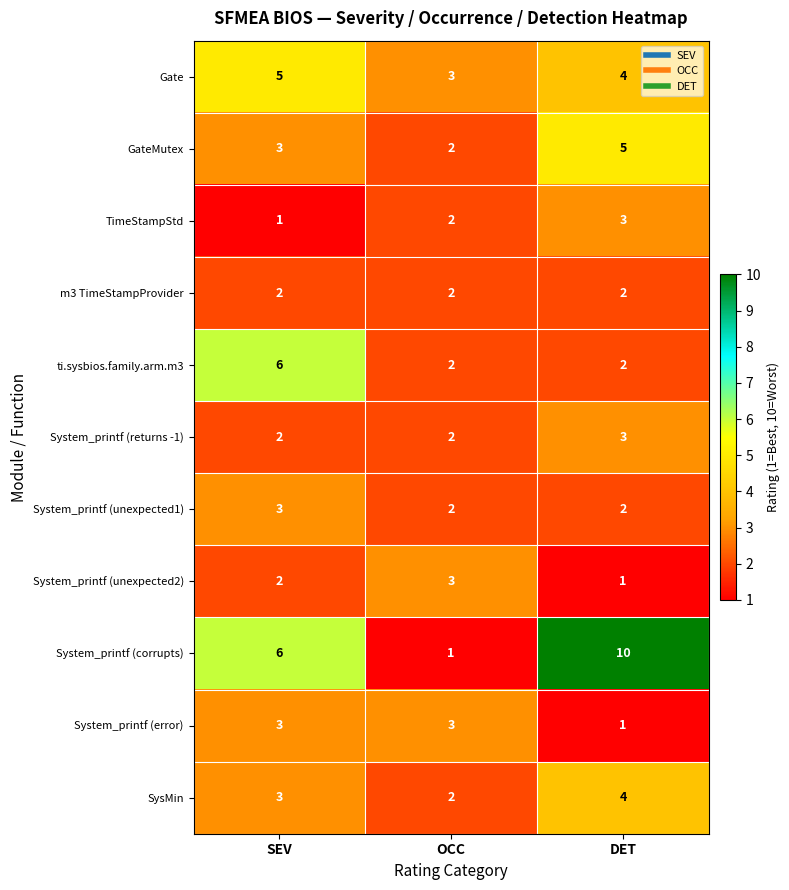

Which series has the widest spread of values?

System_printf (corrupts)